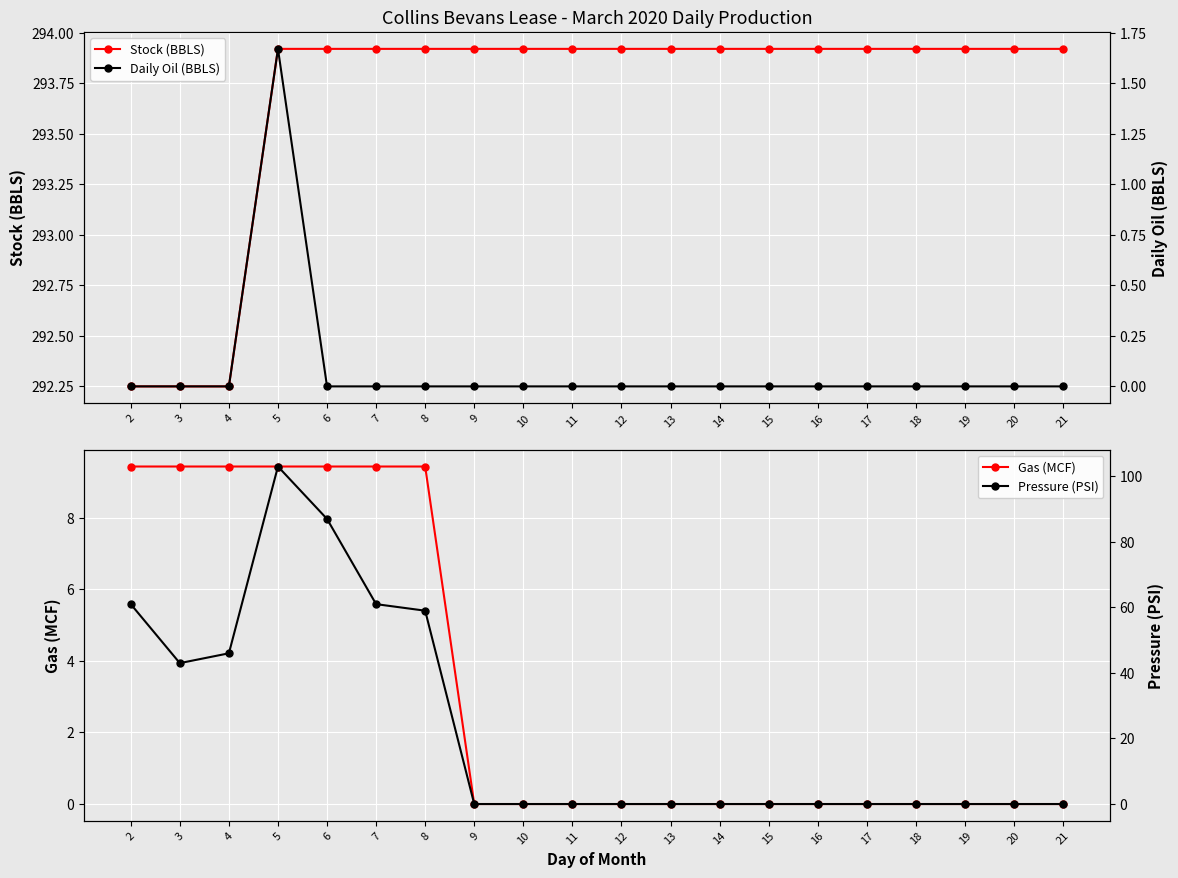

Is the value of Pressure (PSI) at 8 greater than the value of Daily Oil (BBLS) at 14?

Yes